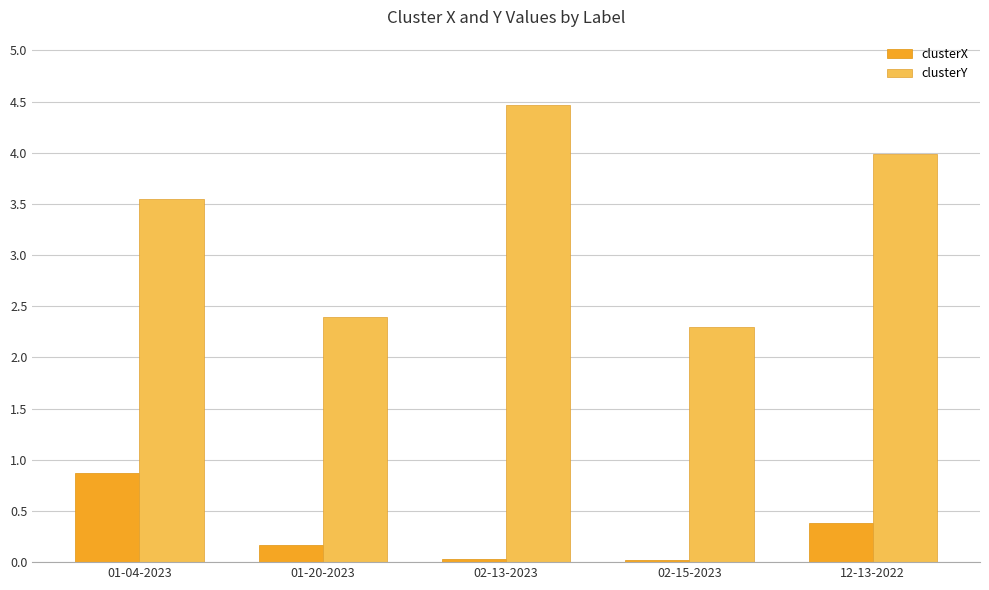

What value does the clusterY series have at 01-20-2023?

2.4